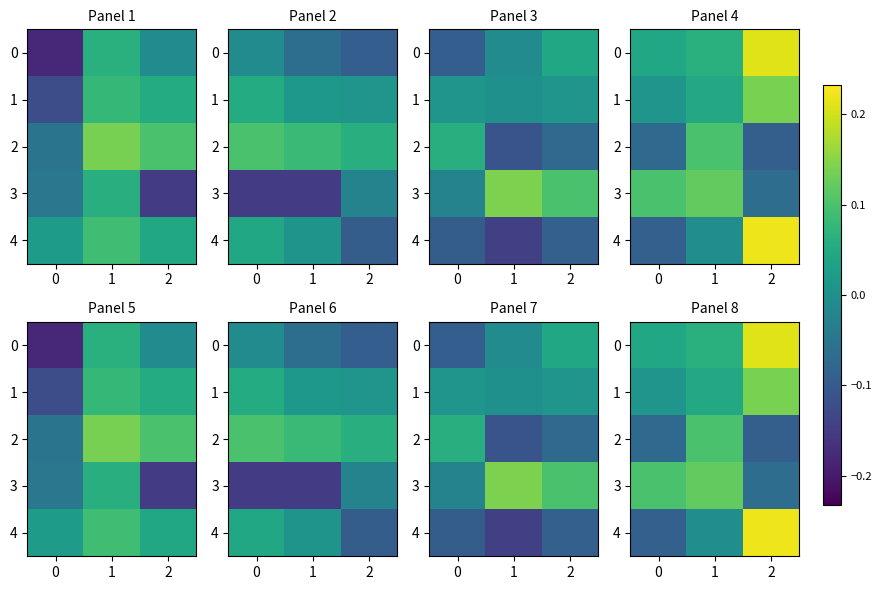

At which category is the sum across all series the highest?

2